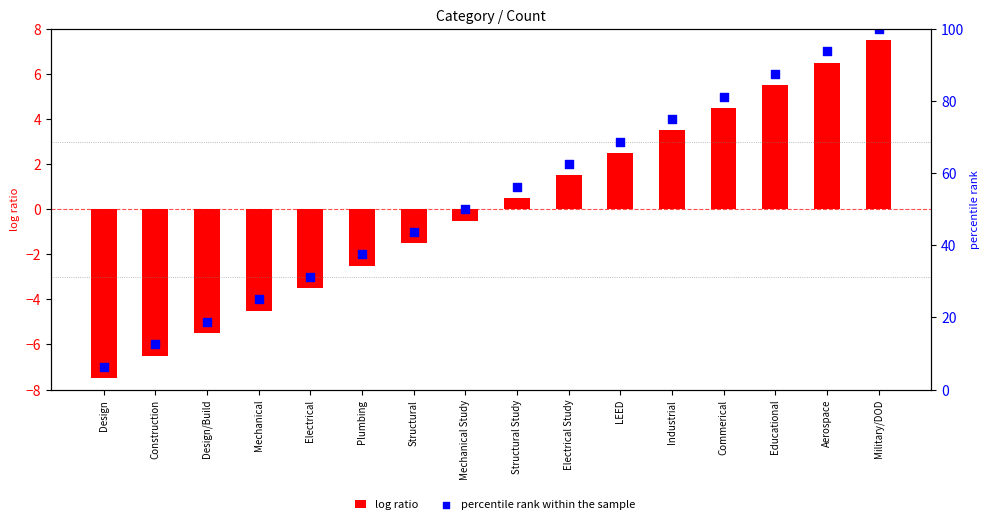

What is the total value across all series at Design?

-1.2